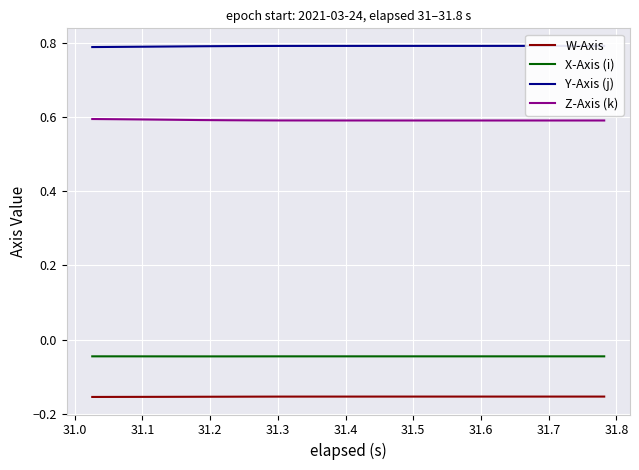

What is the maximum value for Z-Axis (k)?

0.6